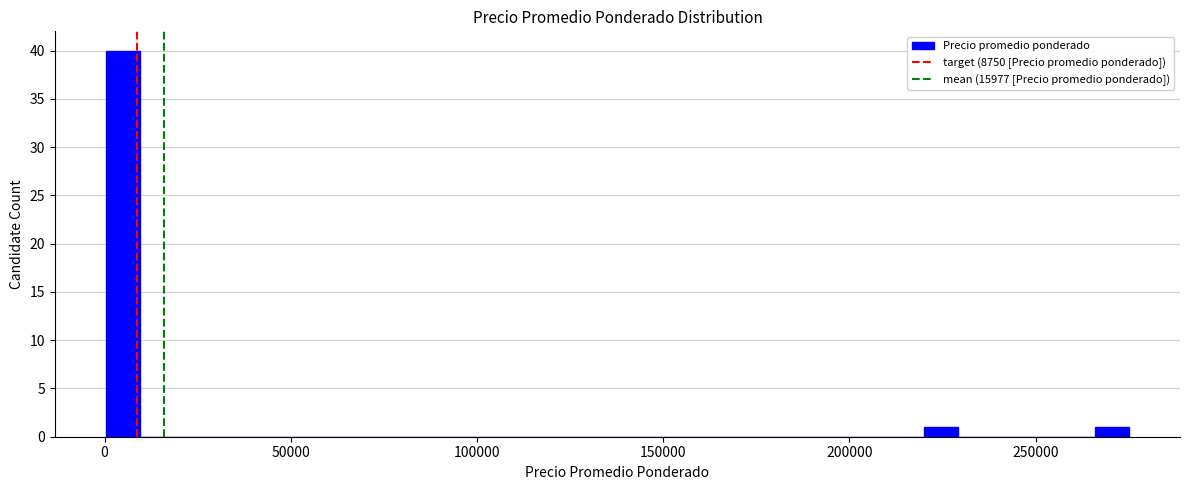

Read against the x-axis, roughly where is the centre of the tallest bar?

5000